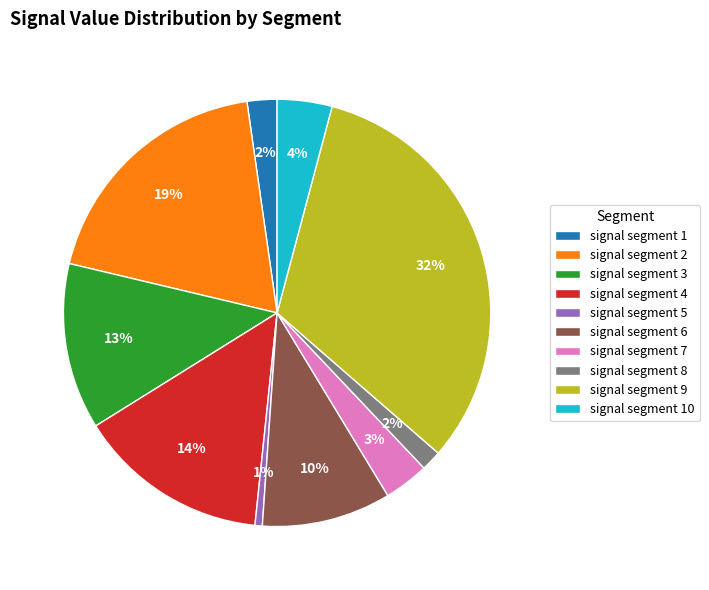

Count the number of slices in the pie.

10